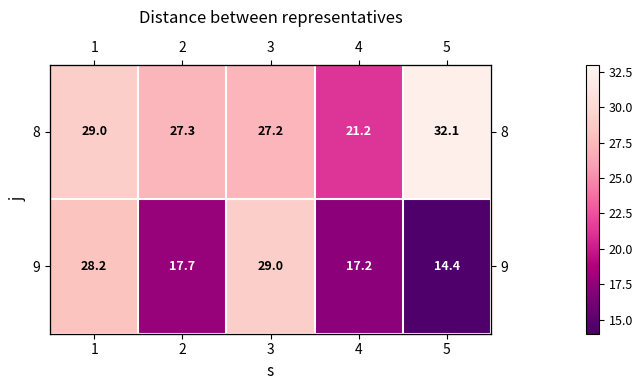

How many values in the 8 series exceed 27?

4